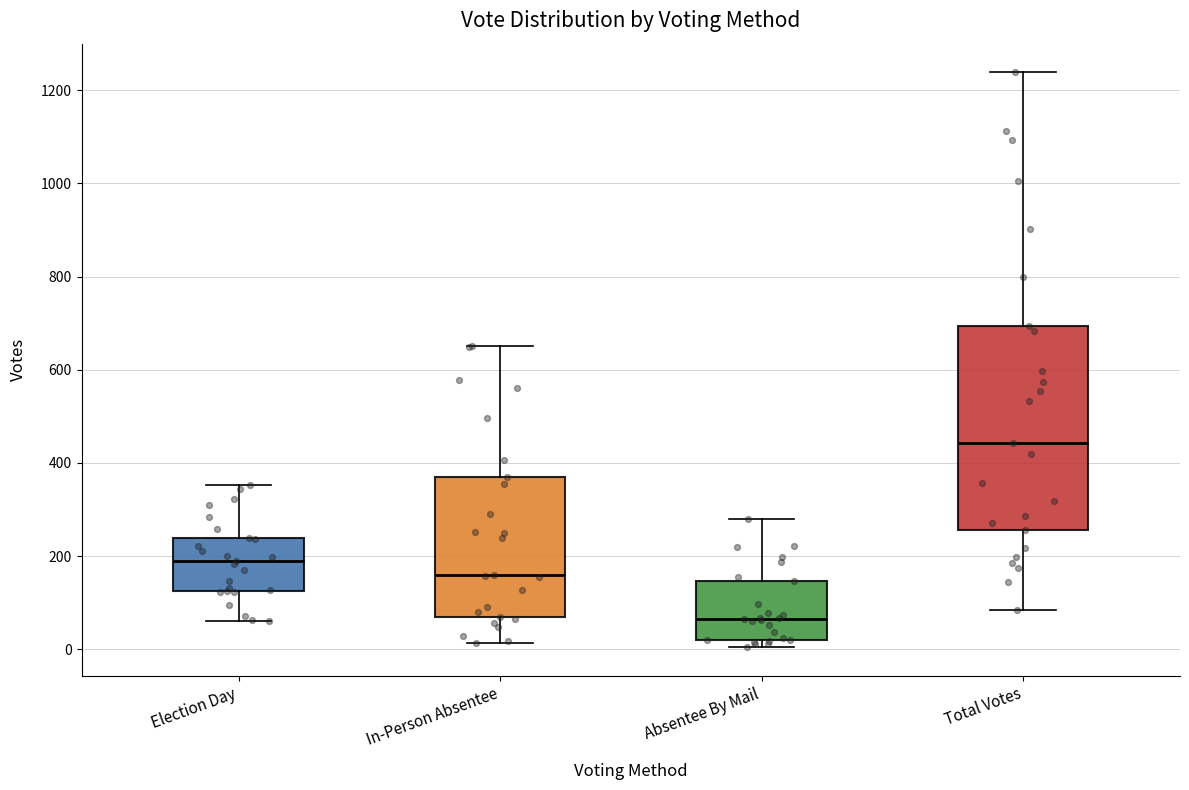

Where does the upper whisker of the box for In-Person Absentee end on the y-axis? The values are not printed on the chart, so give them approximately, as read against the axis.

660